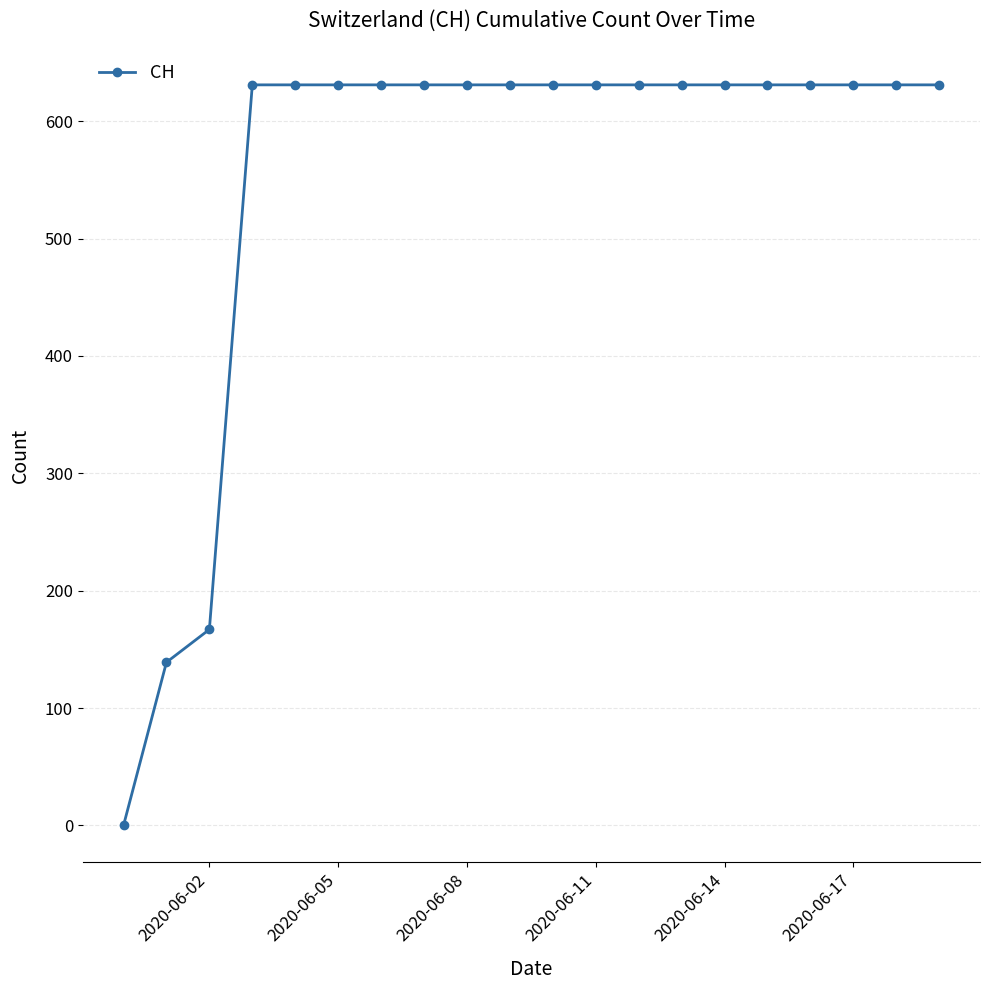

What is the maximum value shown in the chart?

631